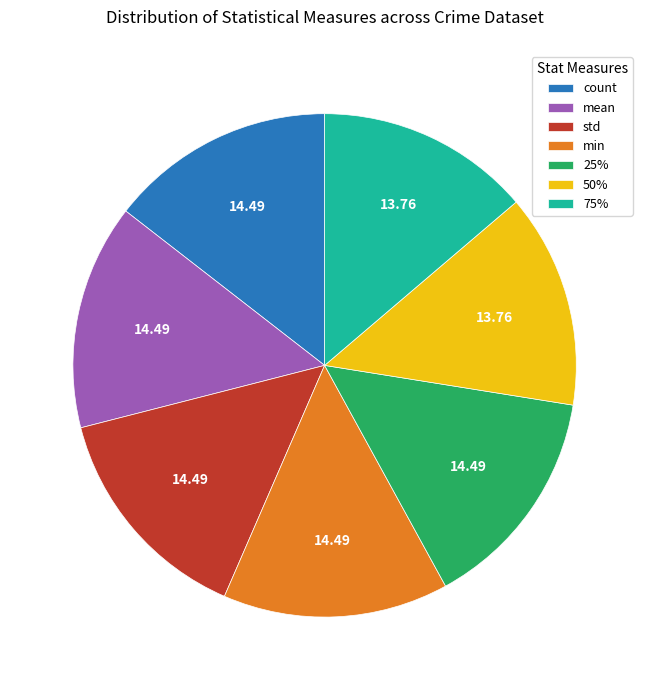

Do std and count together represent more than half of the pie?

No